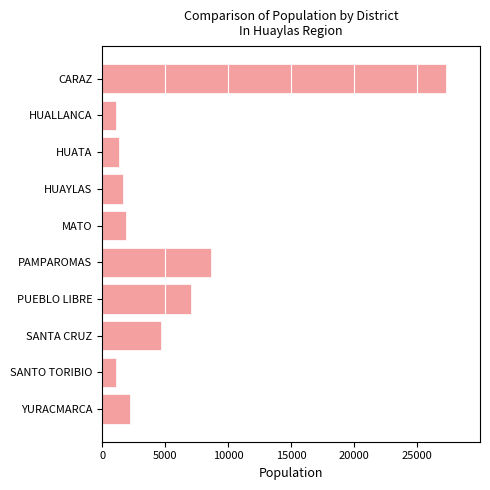

What is the sum of the values at HUALLANCA and PAMPAROMAS?

9780